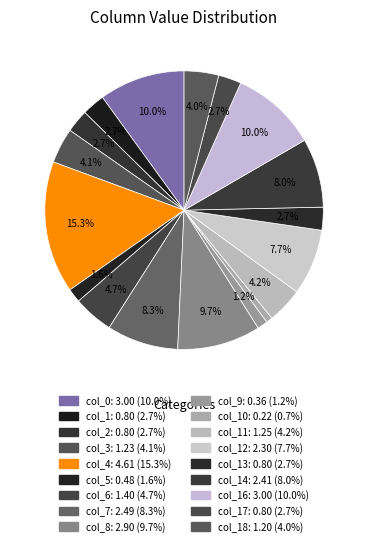

How many slices are in this pie chart?

18